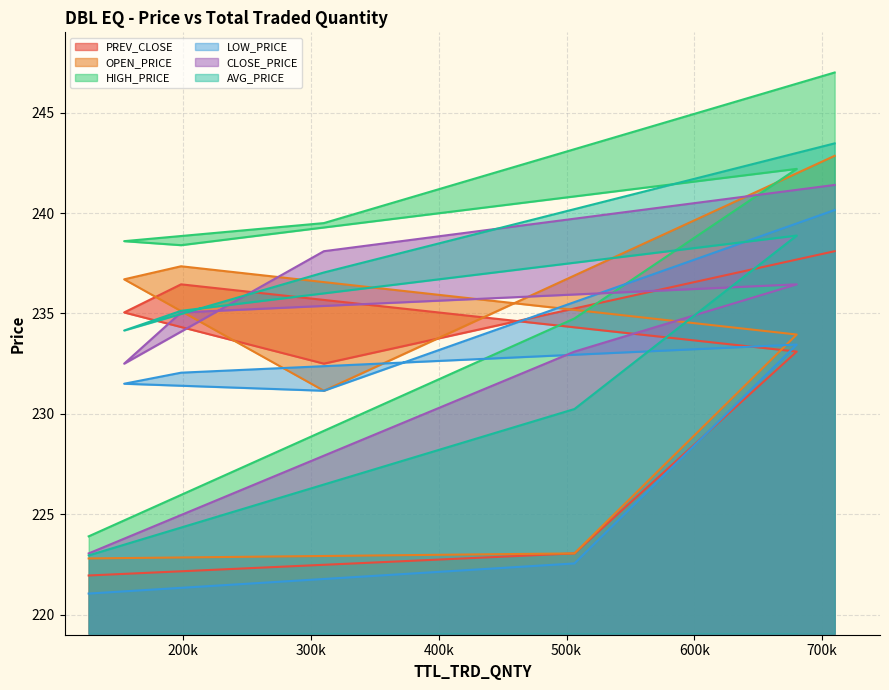

What is the label of the 2nd point from the right?

310090